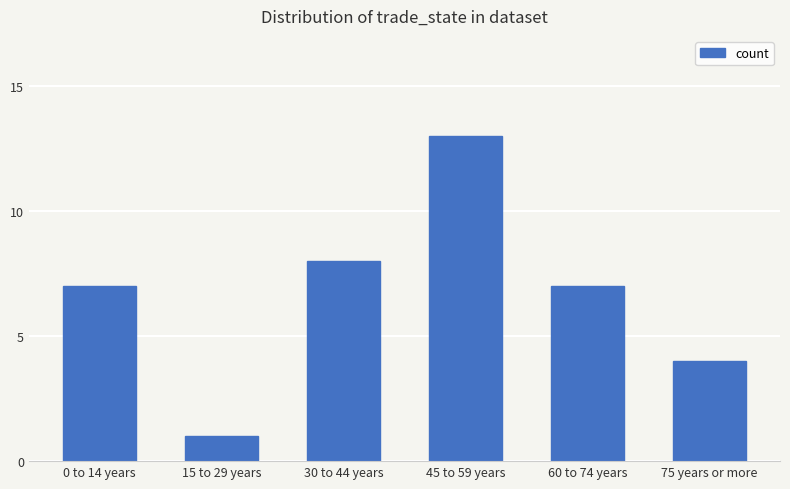

Reading left to right, extract all data points from this chart.

7	1	8	13	7	4